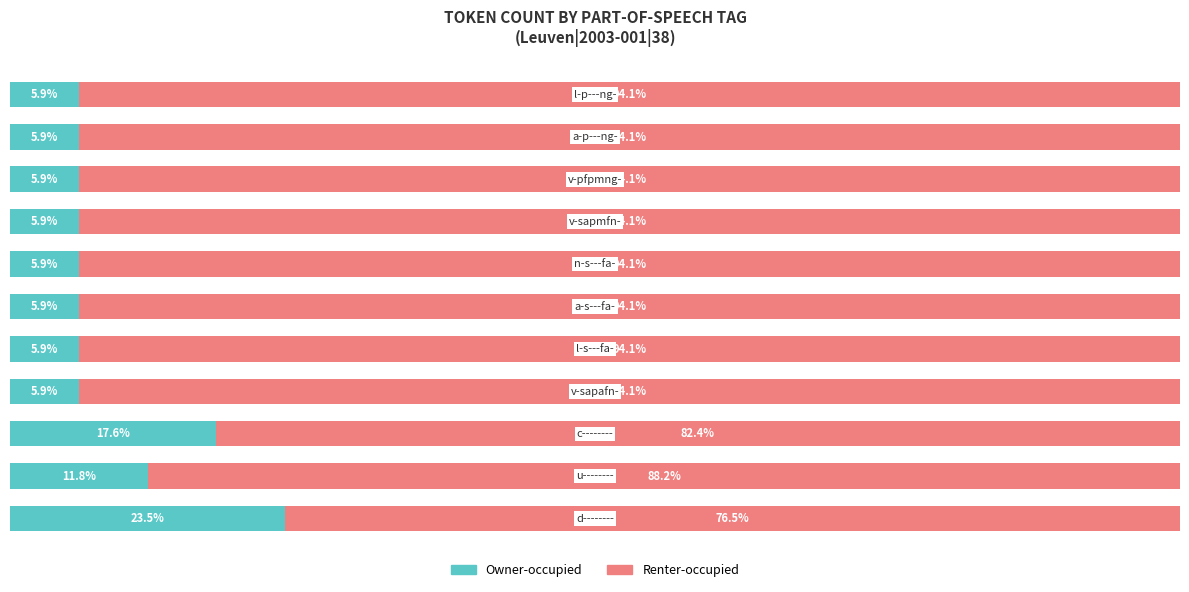

Reading left to right, what are all the values shown in this chart?

Owner-occupied: 23.5	11.8	17.6	5.9	5.9	5.9	5.9	5.9	5.9	5.9	5.9
Renter-occupied: 76.5	88.2	82.4	94.1	94.1	94.1	94.1	94.1	94.1	94.1	94.1